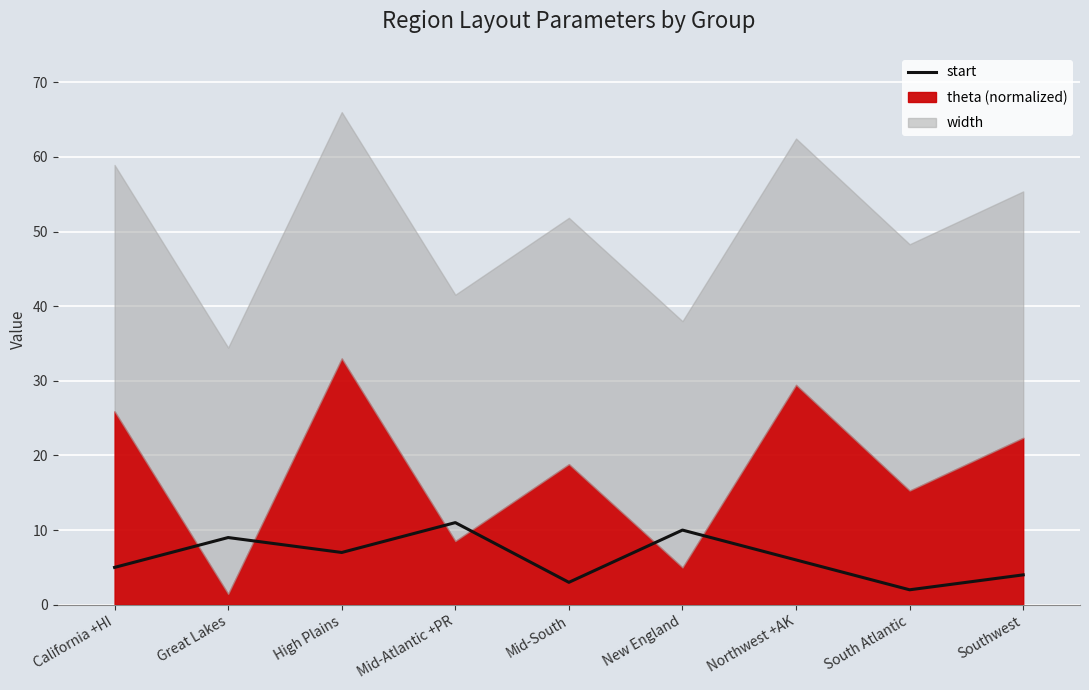

How many data points are above 6?

4